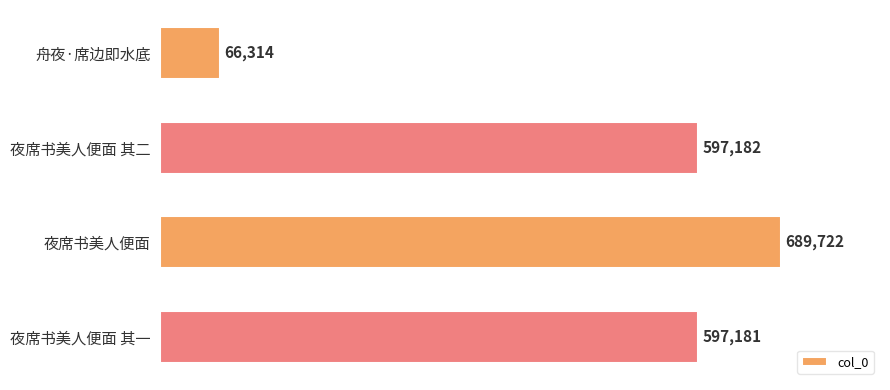

List the labels in order of value, largest first.

夜席书美人便面, 夜席书美人便面 其二, 夜席书美人便面 其一, 舟夜·席边即水底